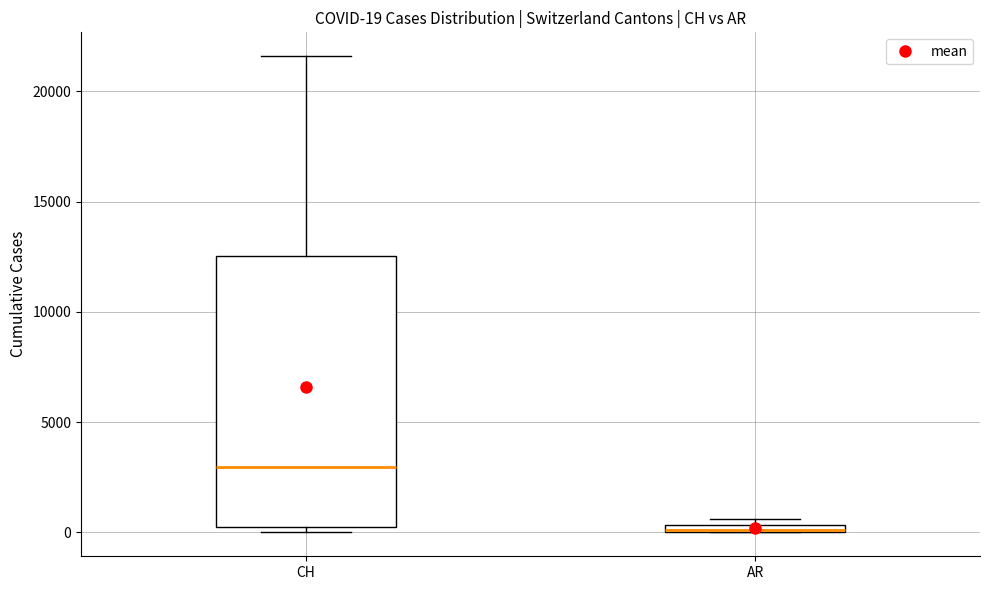

Comparing the boxes themselves (not the whiskers), which one is the tallest?

CH